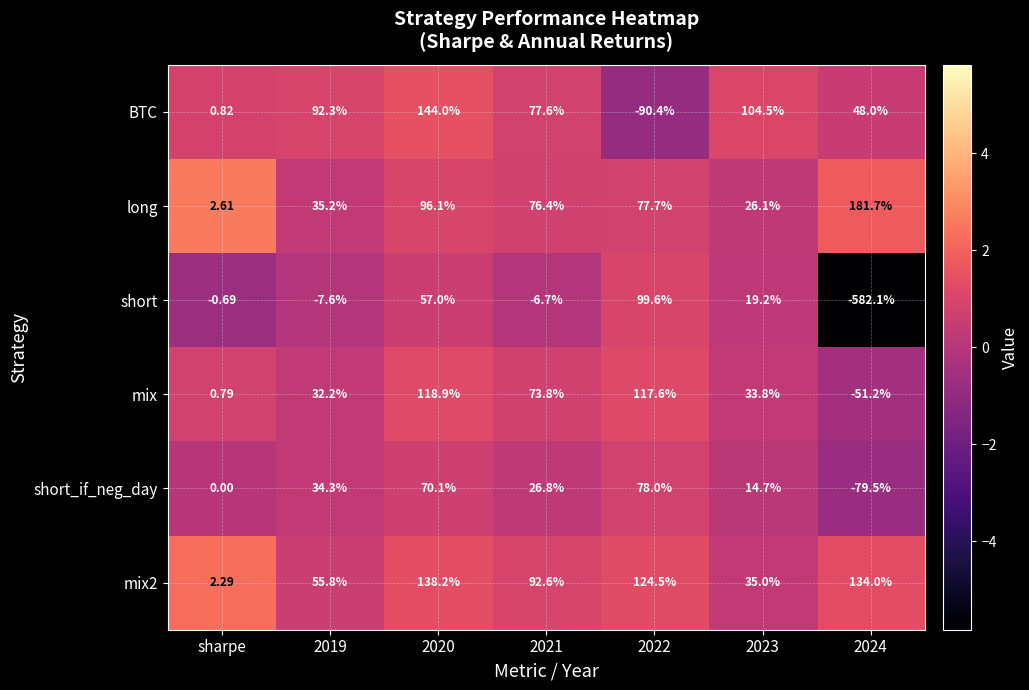

At which category is the sum across all series the highest?

2020